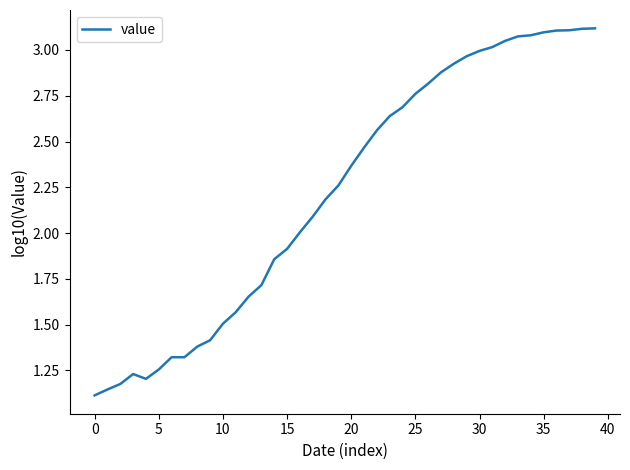

What is the sum of all values?

89.1